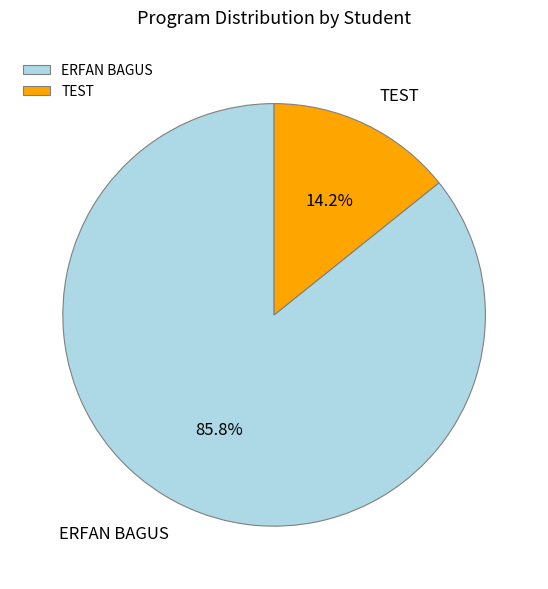

Is there a majority slice in this chart?

Yes